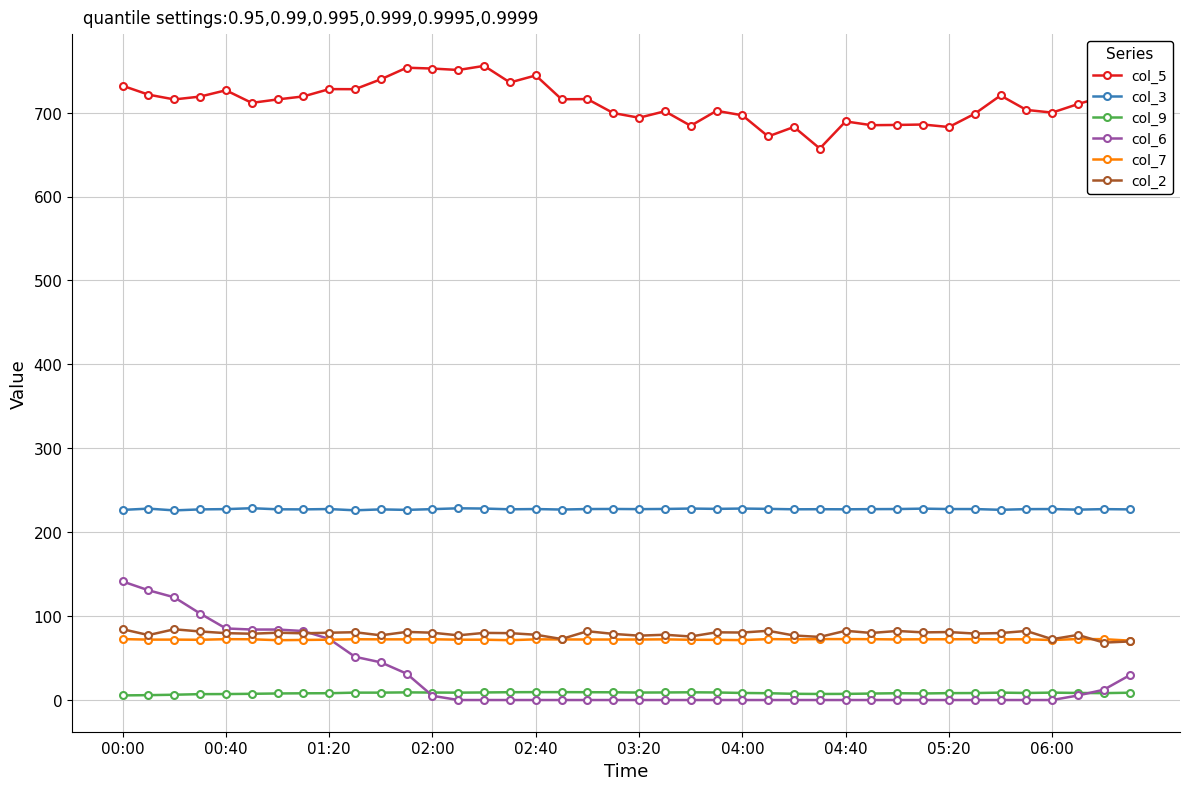

What is the value of the col_6 point at the 40th from the left?

29.5